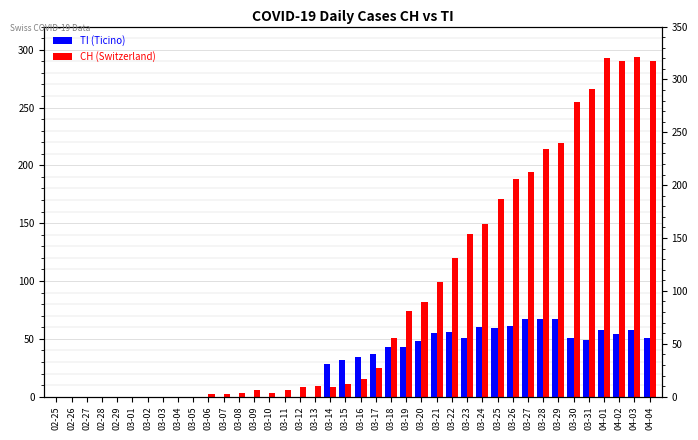

What is the sum of all CH values?

3488